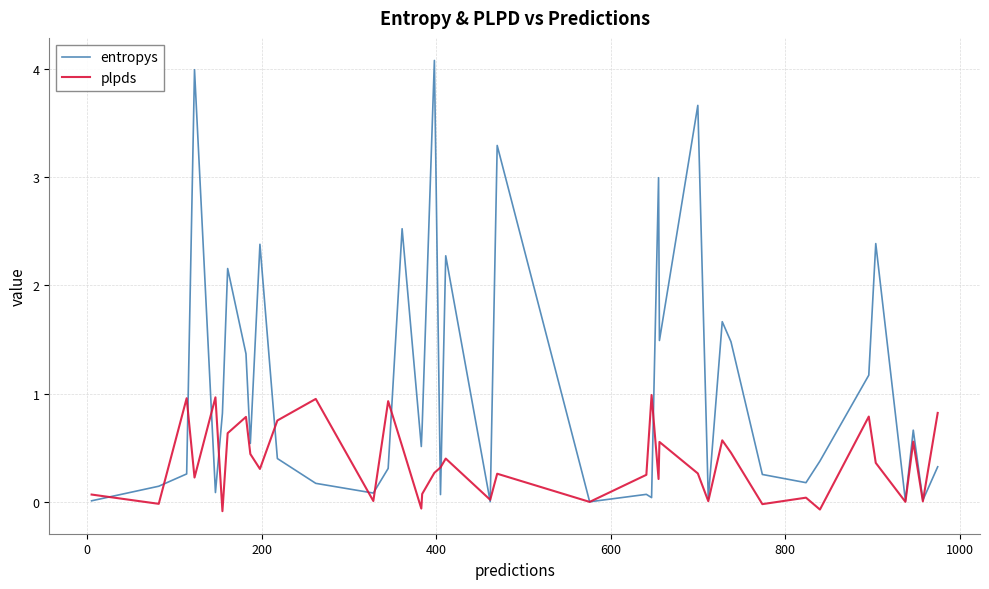

Which series has the largest total across all categories?

entropys